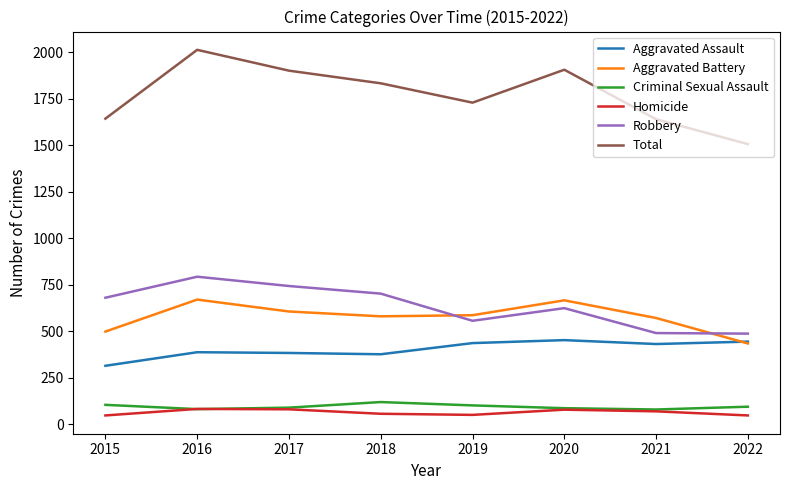

True or false: Aggravated Assault has more than 2 interior local peaks.

False